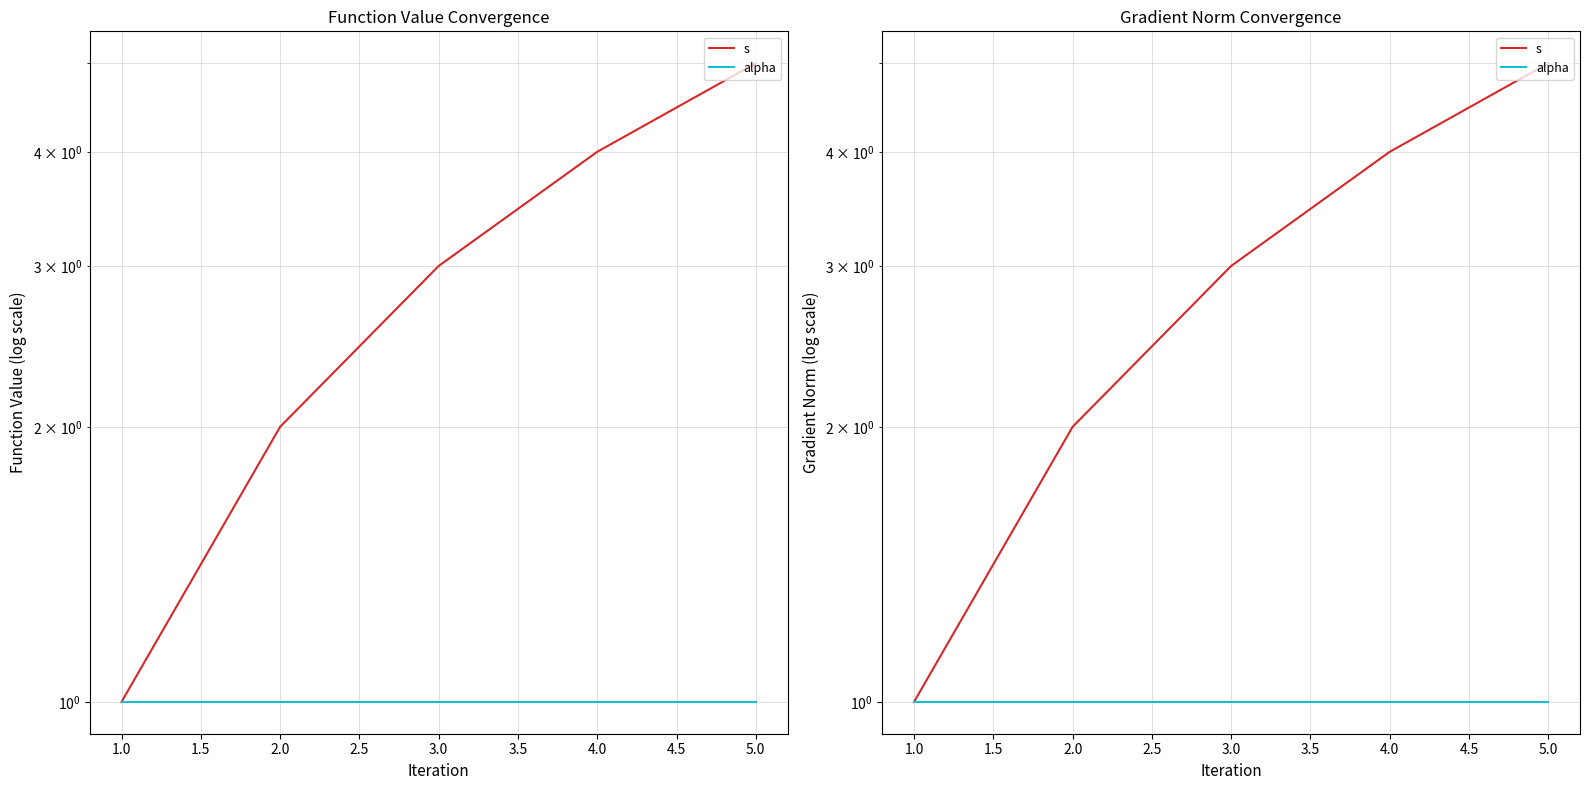

Reading left to right, list all the values displayed in this chart.

s: 1	2	3	4	5
alpha: 1	1	1	1	1